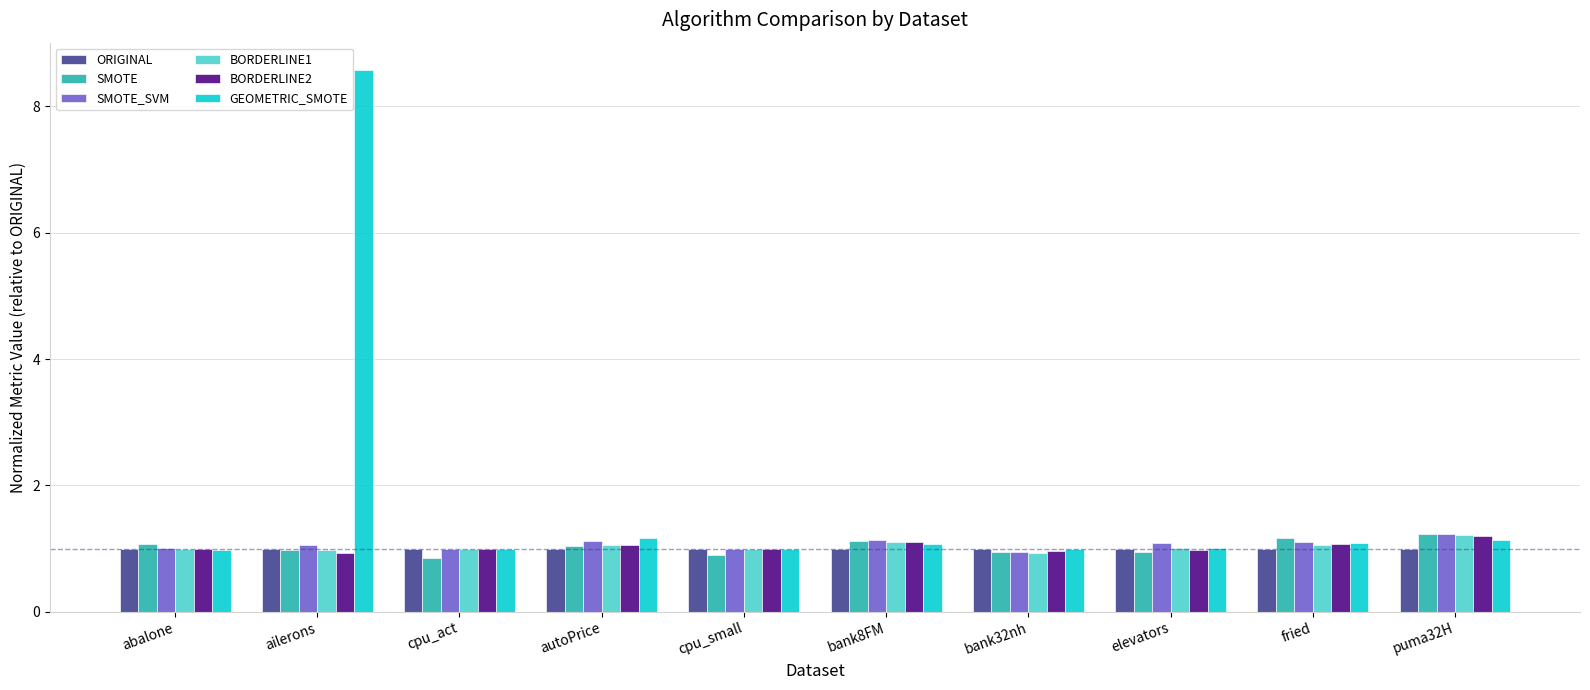

What is the sum of all SMOTE values?

10.2